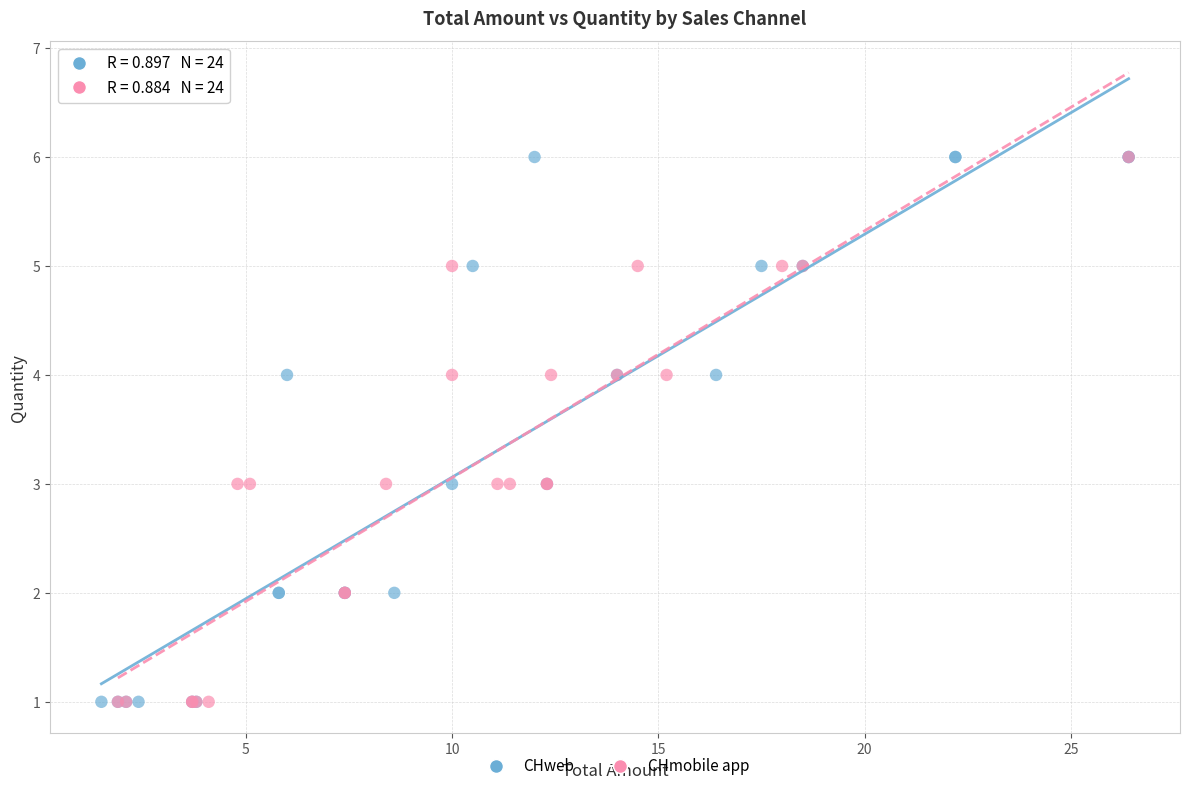

What are all the series names shown in the legend?

CHweb, CHmobile app